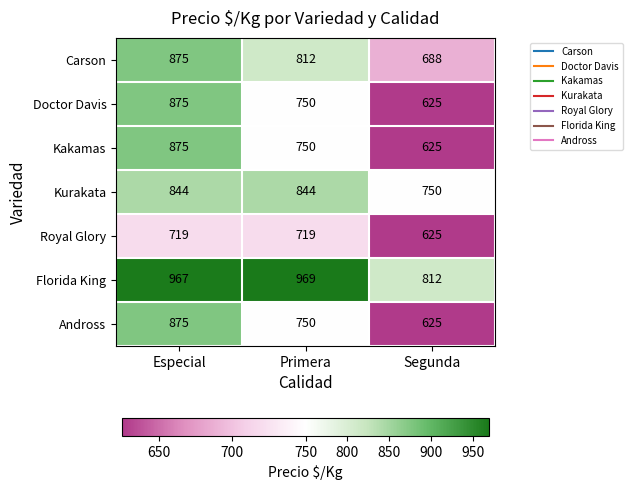

Is it true that Royal Glory equals 719 at Primera?

True